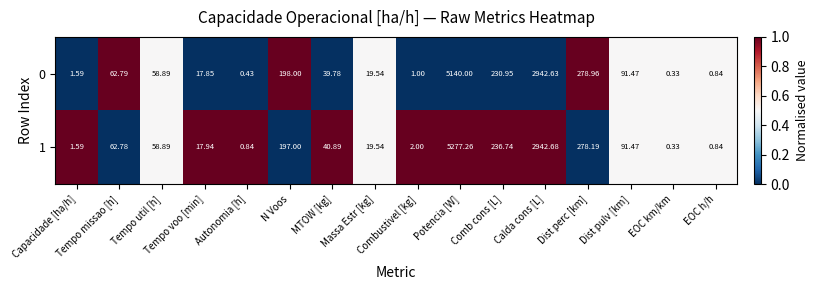

Count the number of categories in the chart.

16